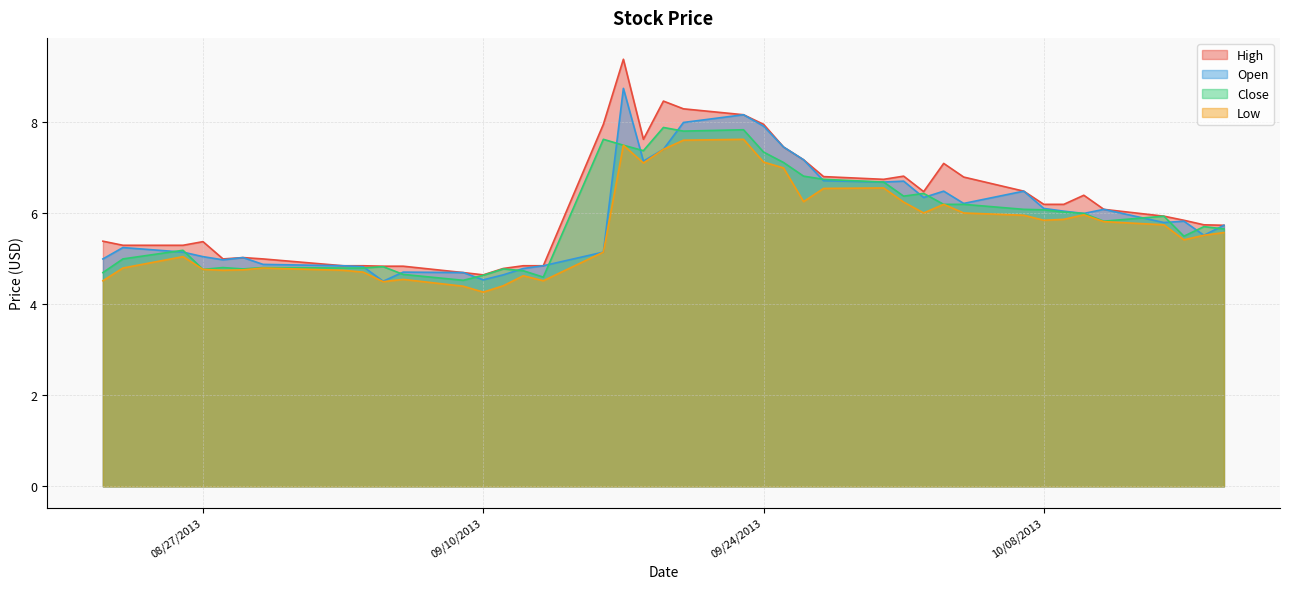

In Close, how many points are lower than both neighbors (excluding endpoints)?

9